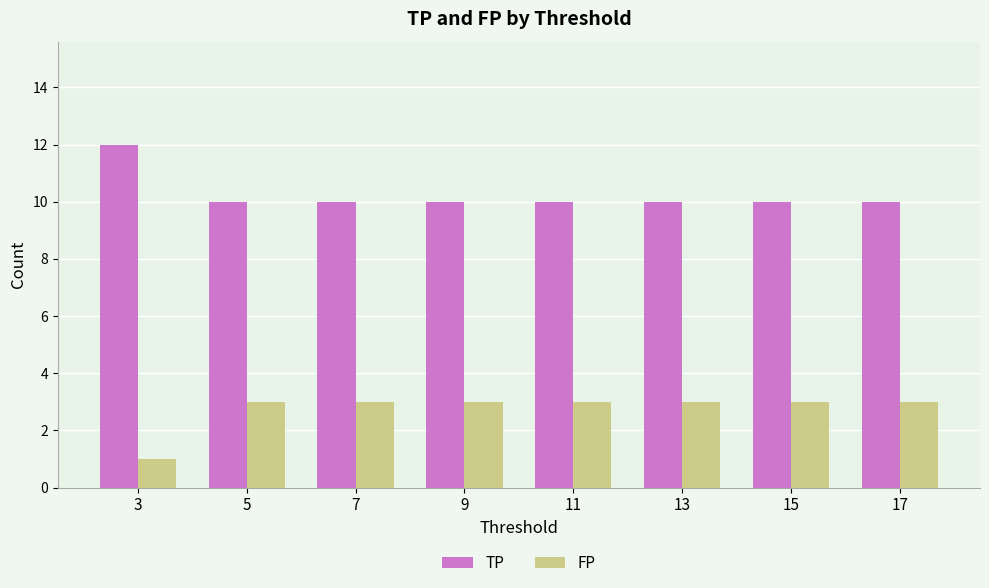

What is the difference between the TP values at 5 and 3?

2